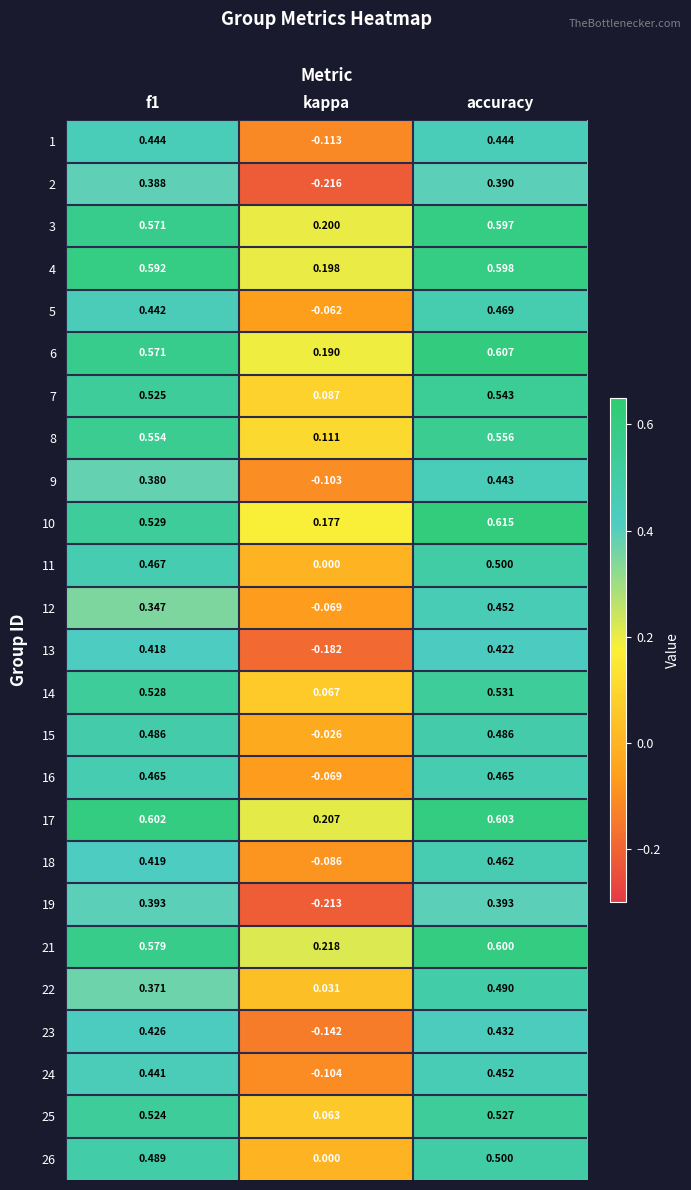

Between f1 and kappa, which series saw the biggest shift?

19